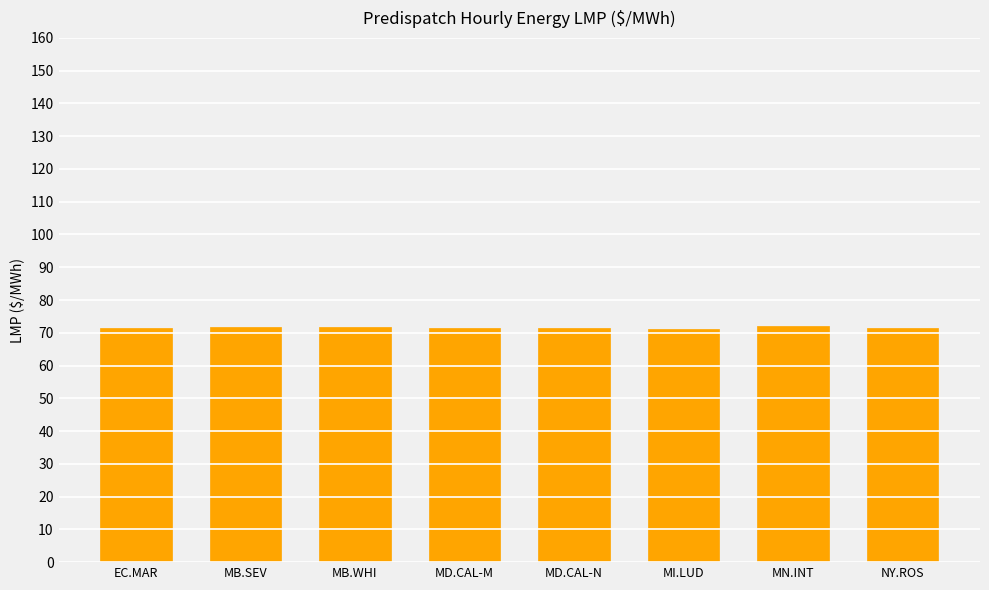

Approximately how many times larger is the value at MB.WHI compared to MI.LUD?

1.0